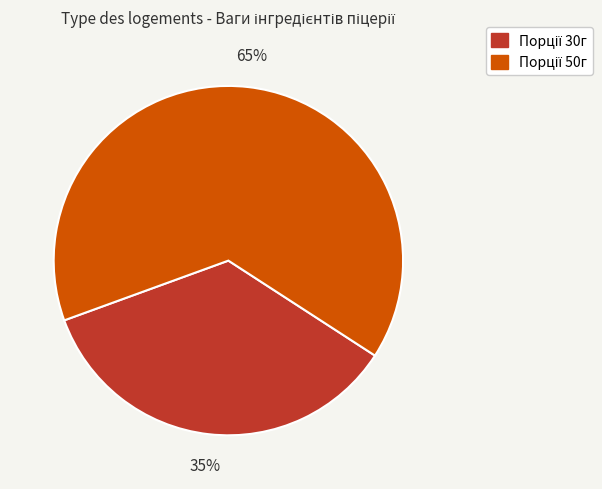

Is there any slice that represents more than half of the pie?

Yes